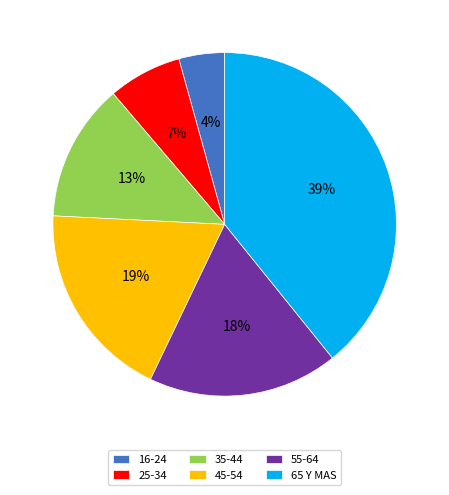

Count the number of slices in the pie.

6